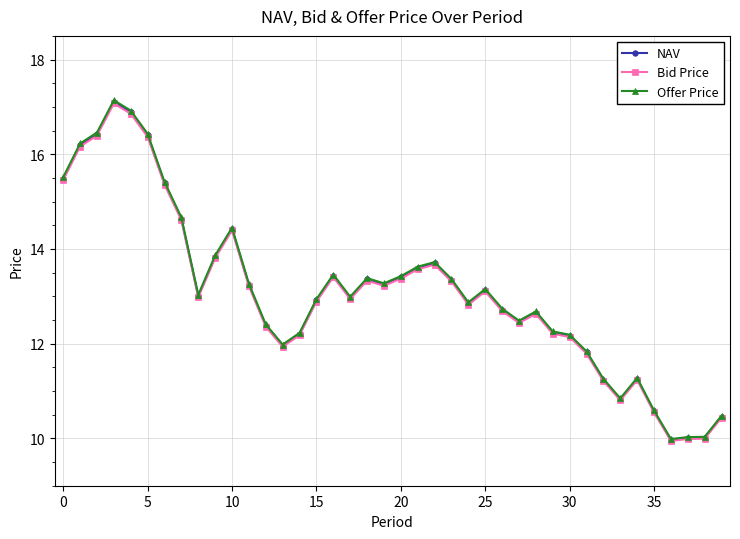

At how many categories does at least one series exceed 16?

5